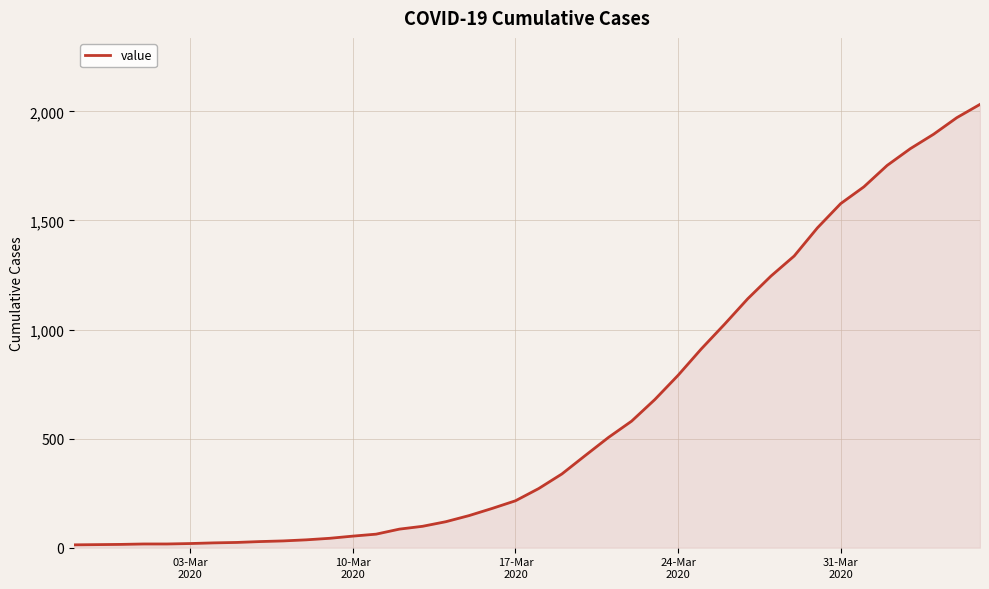

What is the difference between the maximum and minimum values?

2019